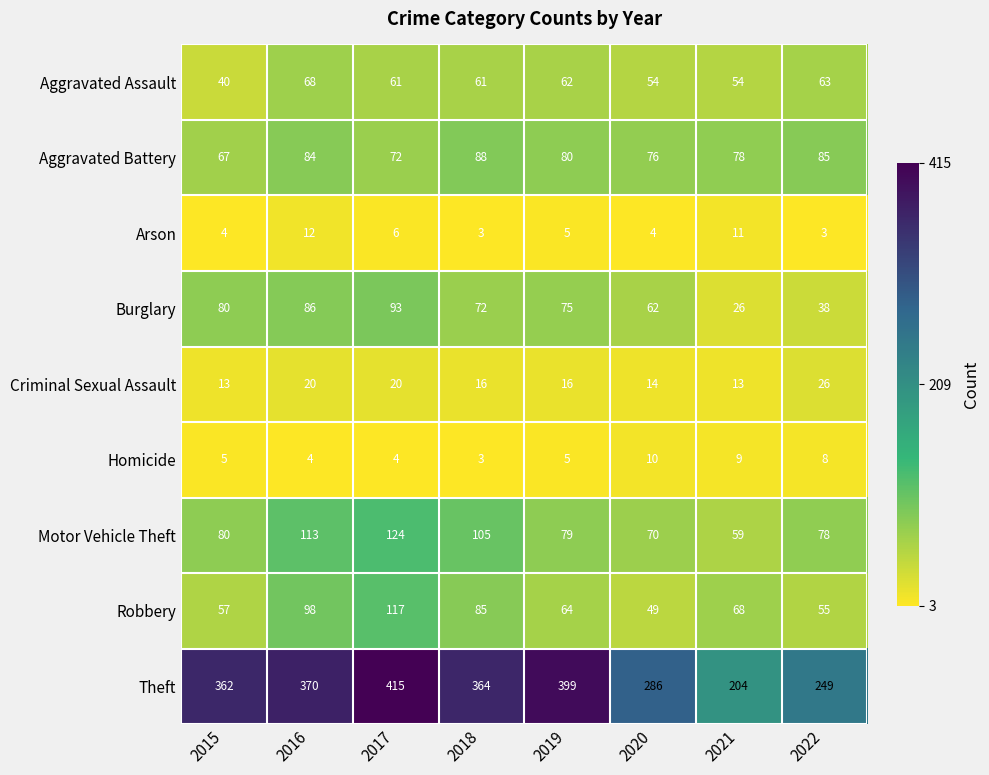

What is the sum of the Aggravated Battery values at 2020 and 2021?

154